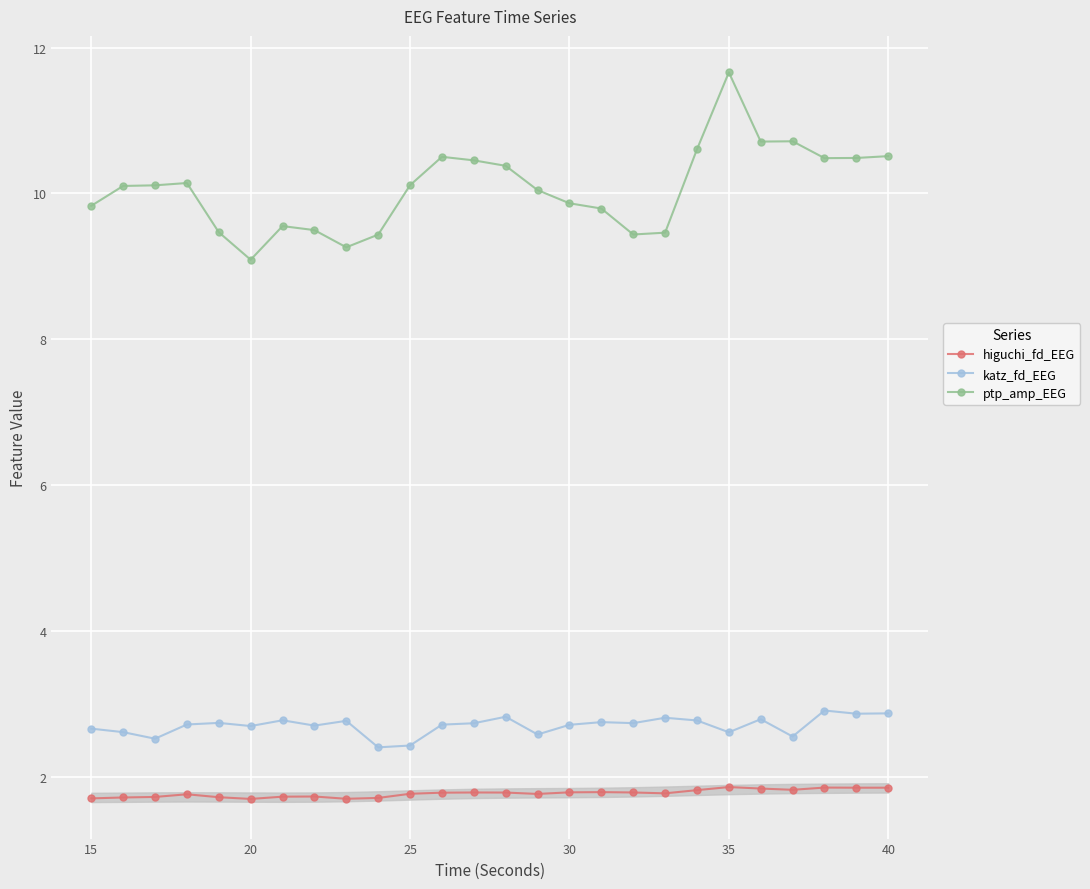

True or false: higuchi_fd_EEG and katz_fd_EEG cross at least once.

False